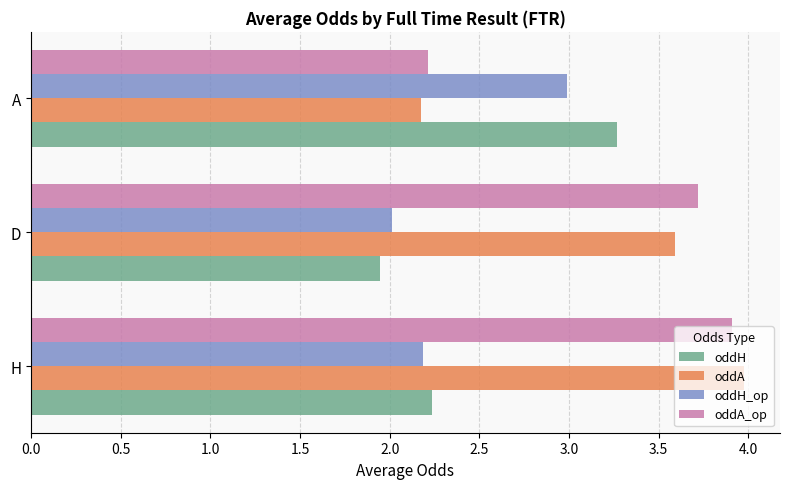

True or false: oddA has a value of 0.6 at A.

False